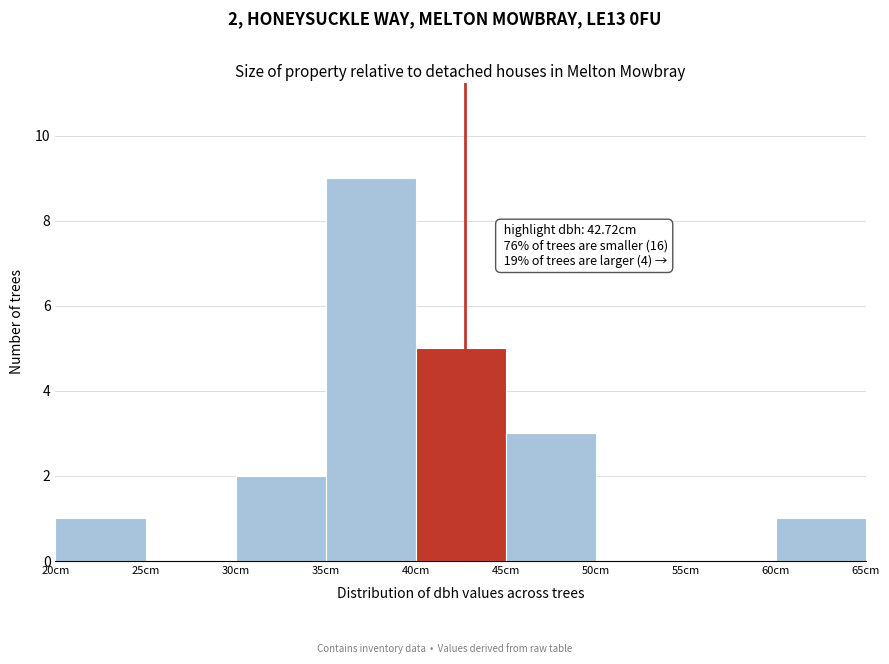

Over which range of the x-axis is the bar tallest?

35 to 40